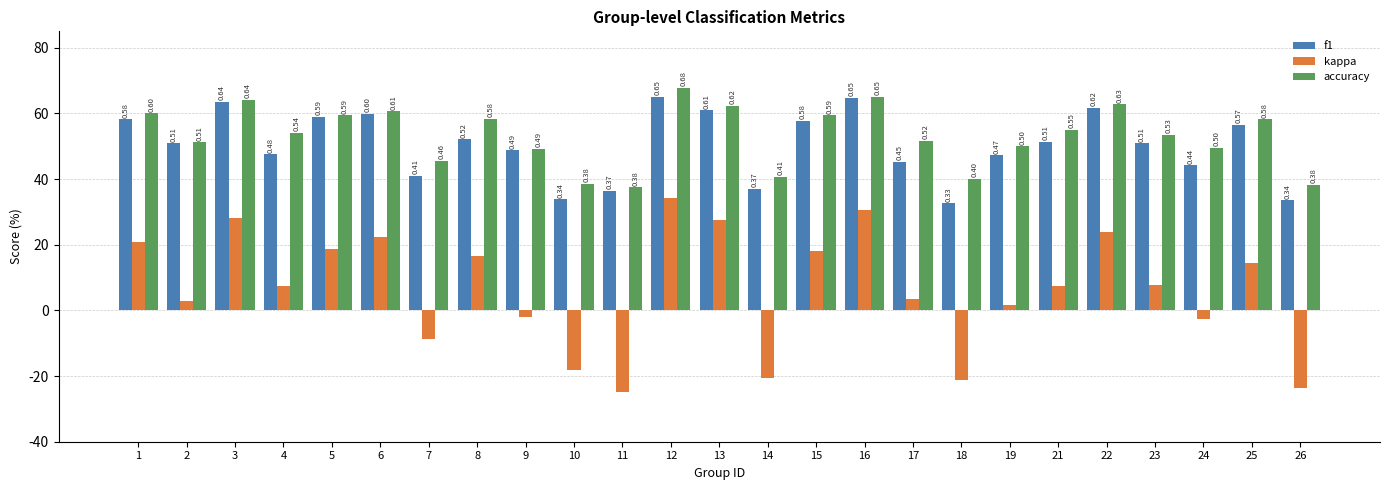

Are the bars horizontal?

No